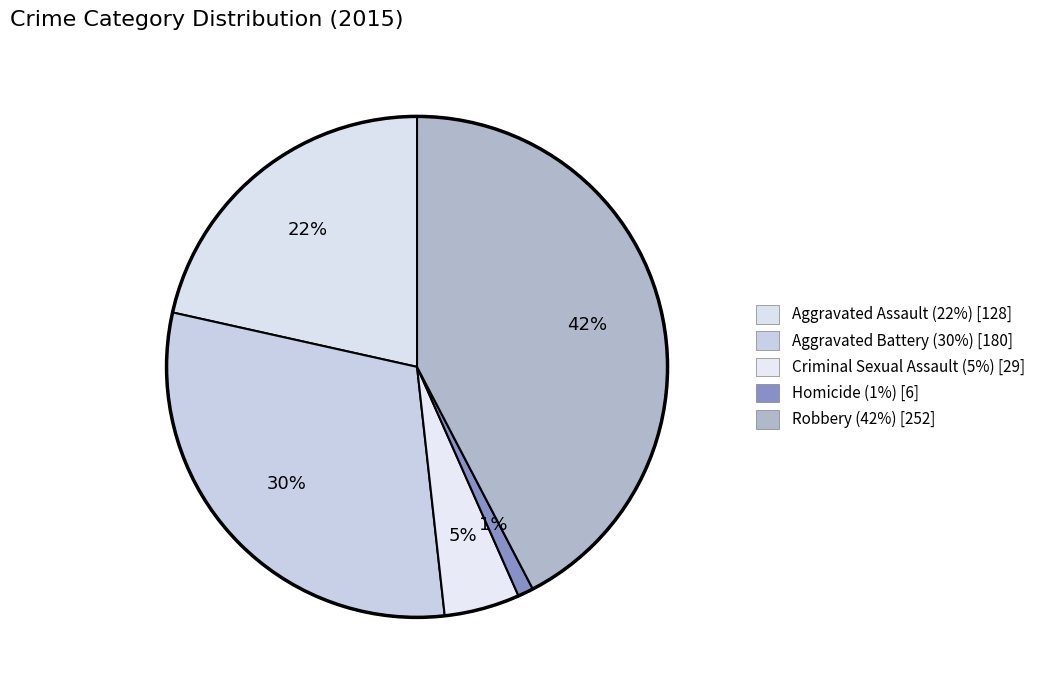

How many slices are in this pie chart?

5